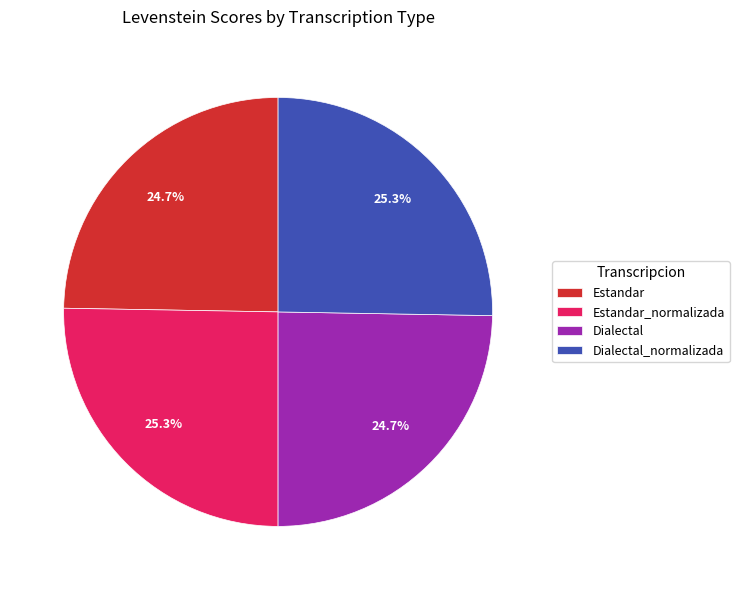

How many segments does this pie chart have?

4